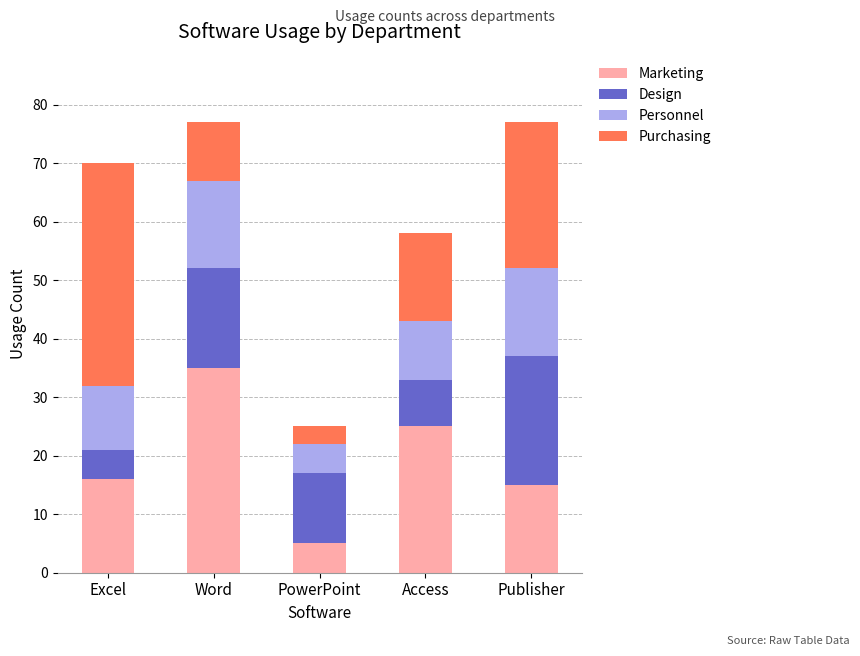

What is the sum of all Marketing values?

96